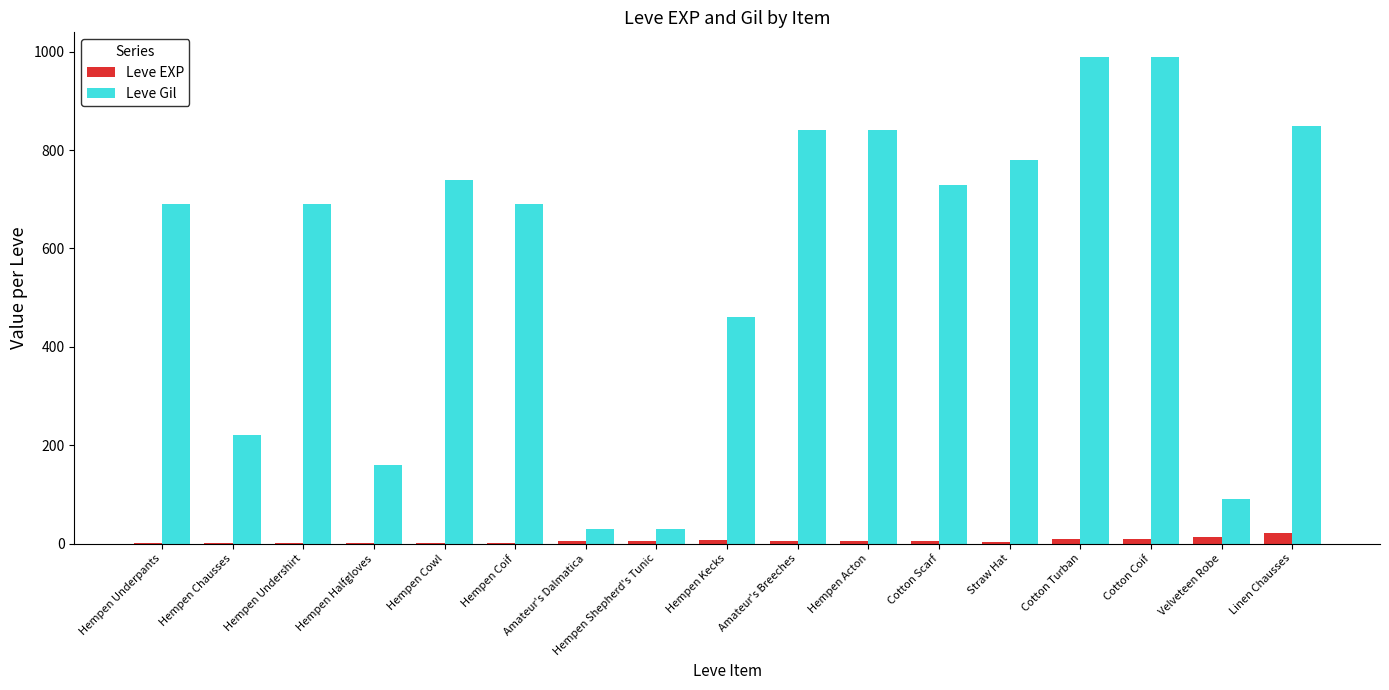

How many categories are shown in the chart?

17